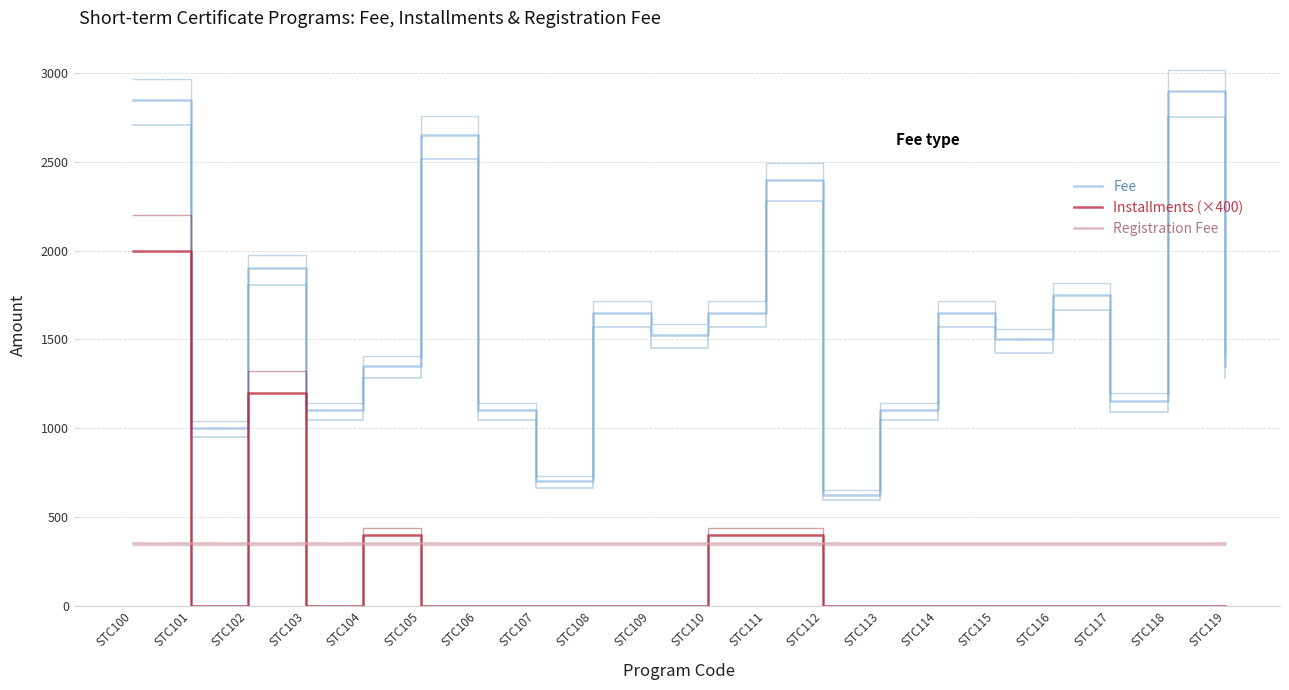

What is the total value across all series at STC118?

3250